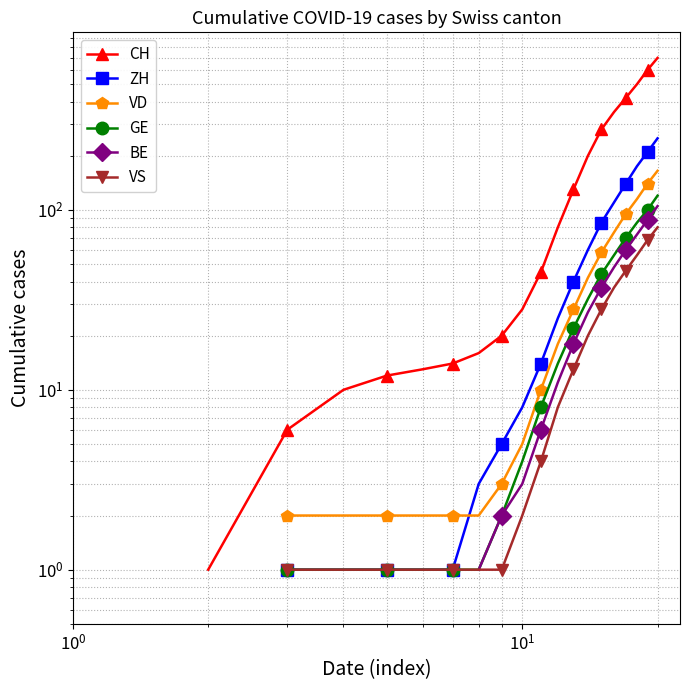

How many values in the GE series are below 8?

8